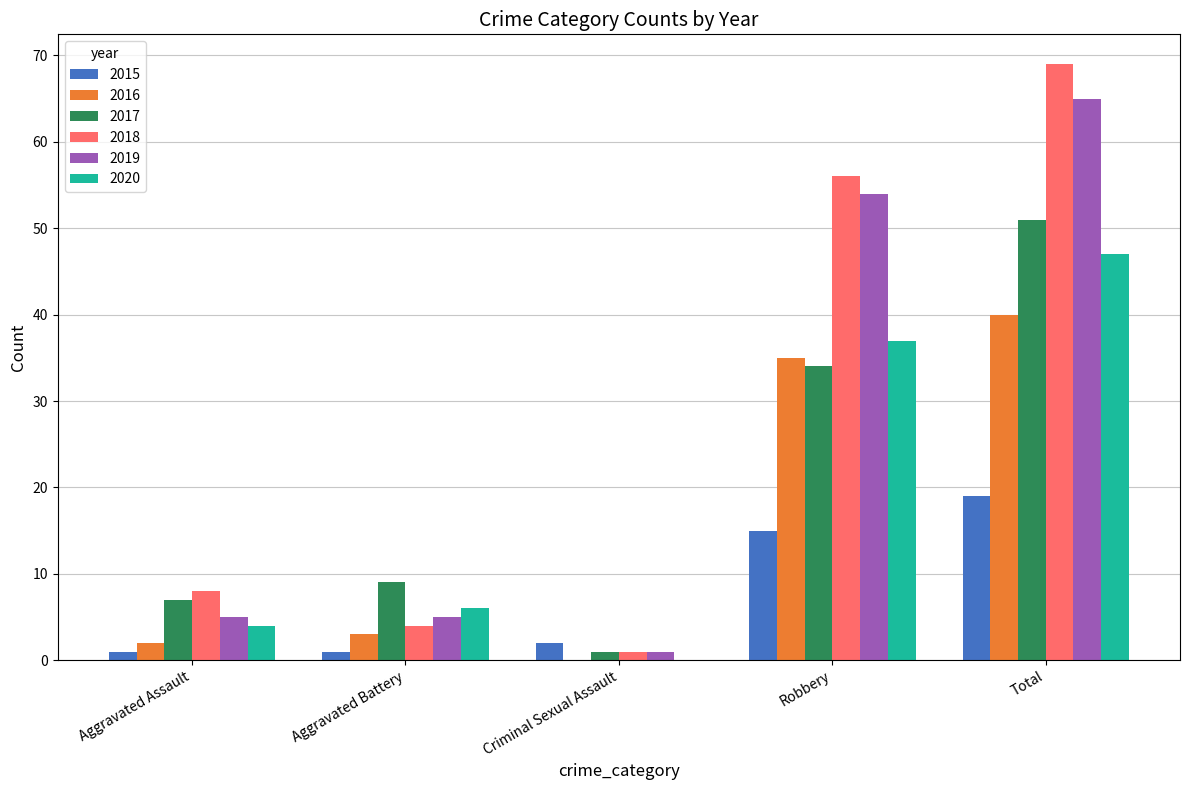

At which category does the chart reach its peak across all series?

Total